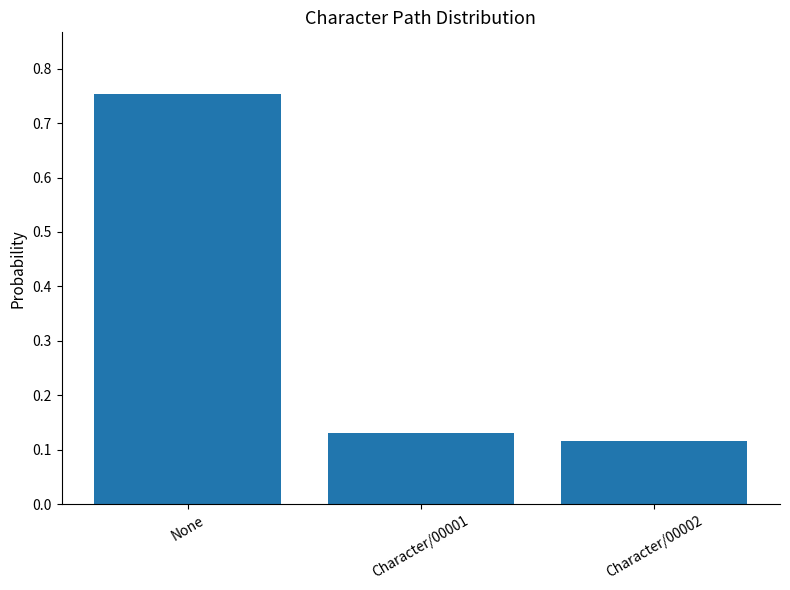

How many values are between 0 and 1?

3